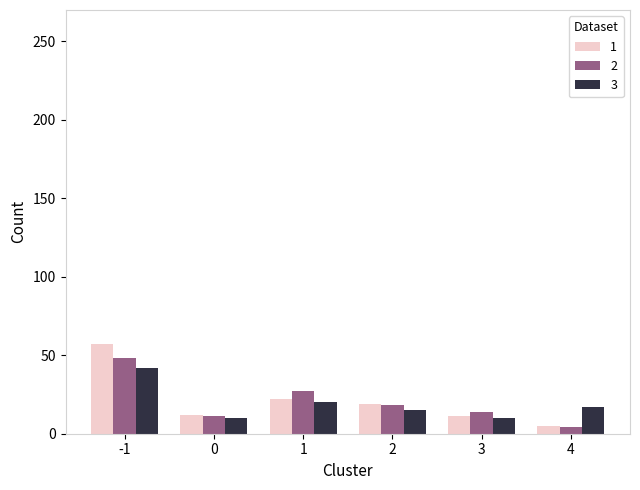

What is the difference between the highest and lowest values at -1?

15